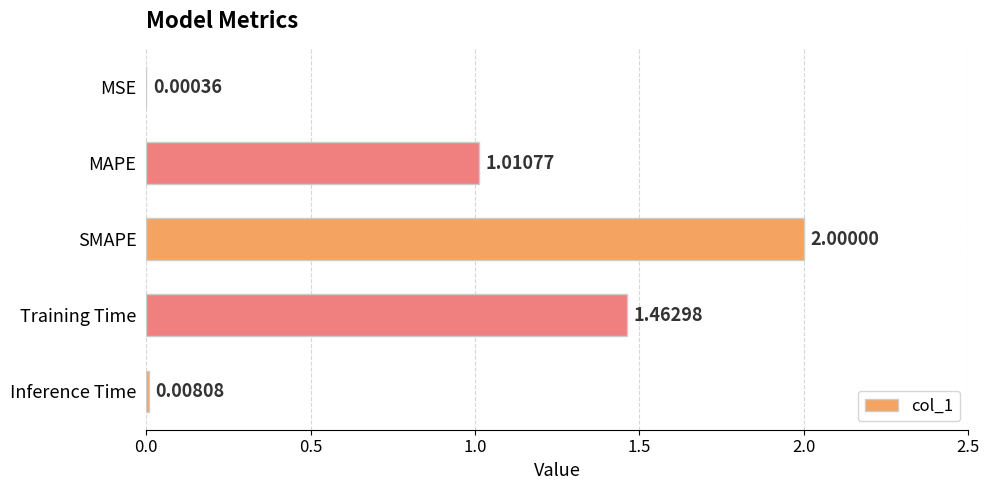

Are the bars horizontal?

Yes